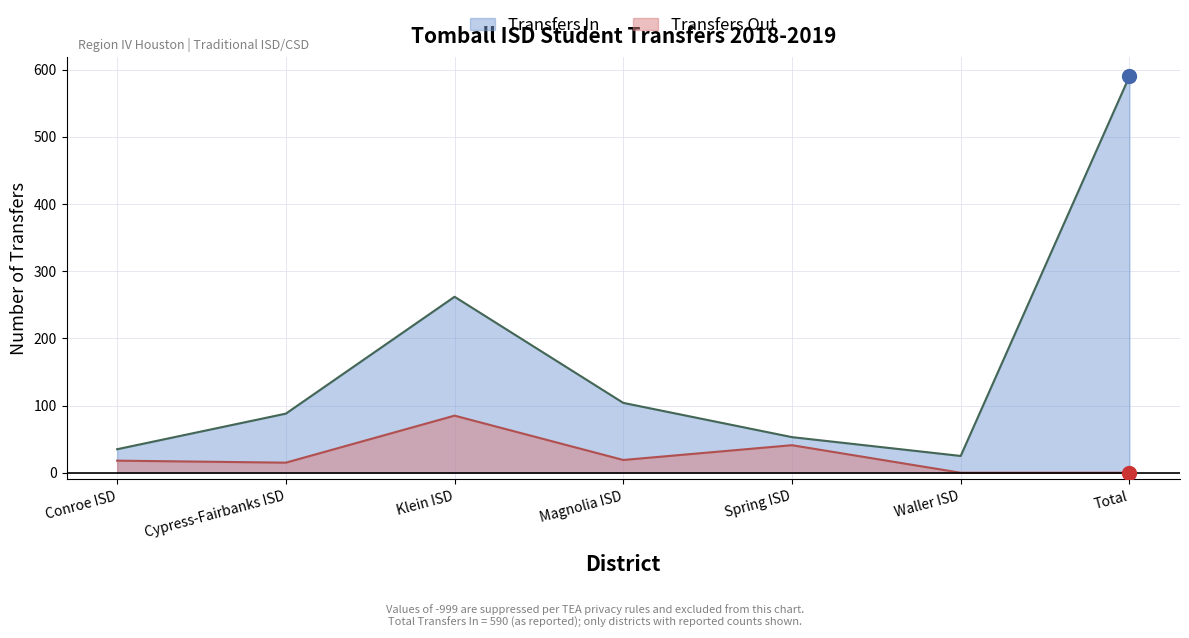

At which category does the chart reach its peak across all series?

Total